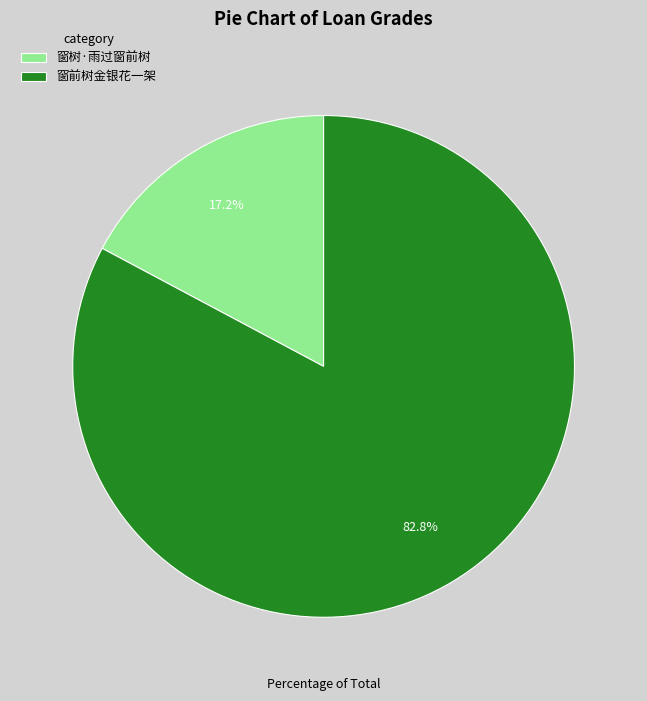

Rank the categories by value from highest to lowest.

窗前树金银花一架, 窗树·雨过窗前树